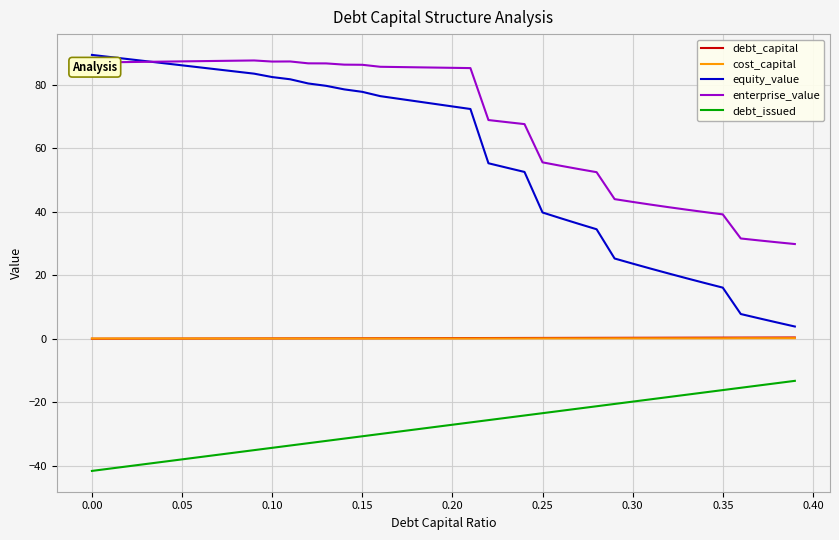

Which series has the widest spread of values?

equity_value